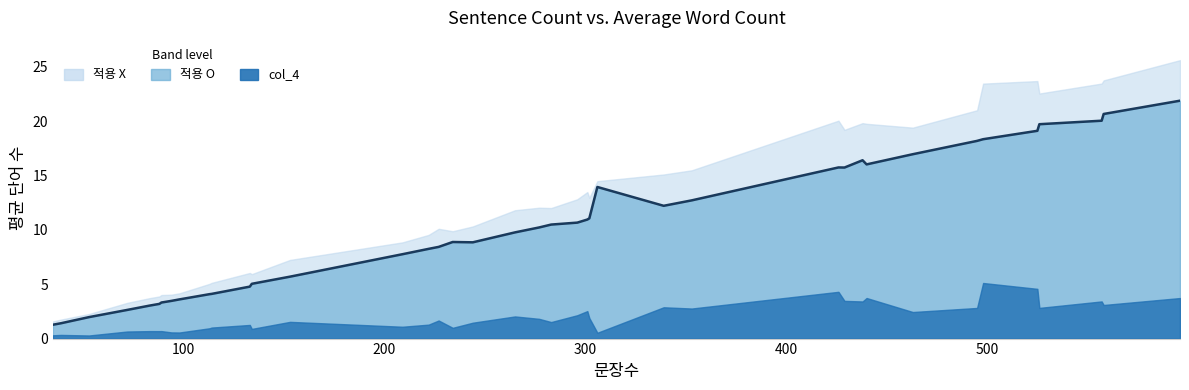

What is the maximum value shown in the chart?

21.9